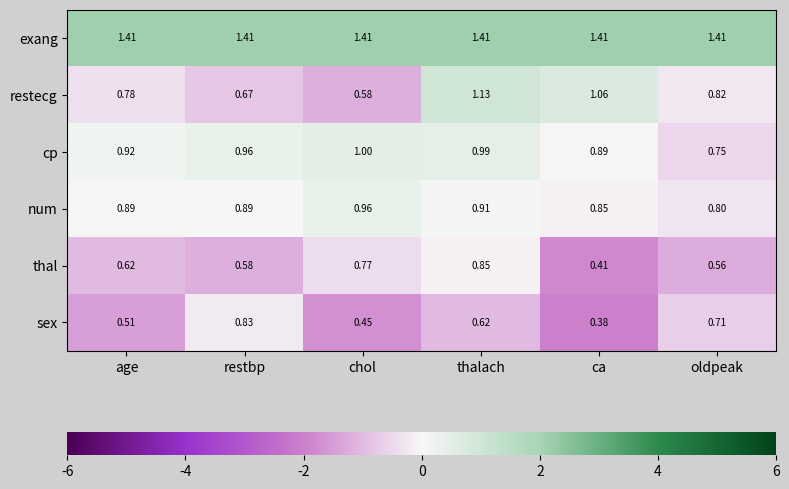

Where is num nearest to the value 0?

oldpeak